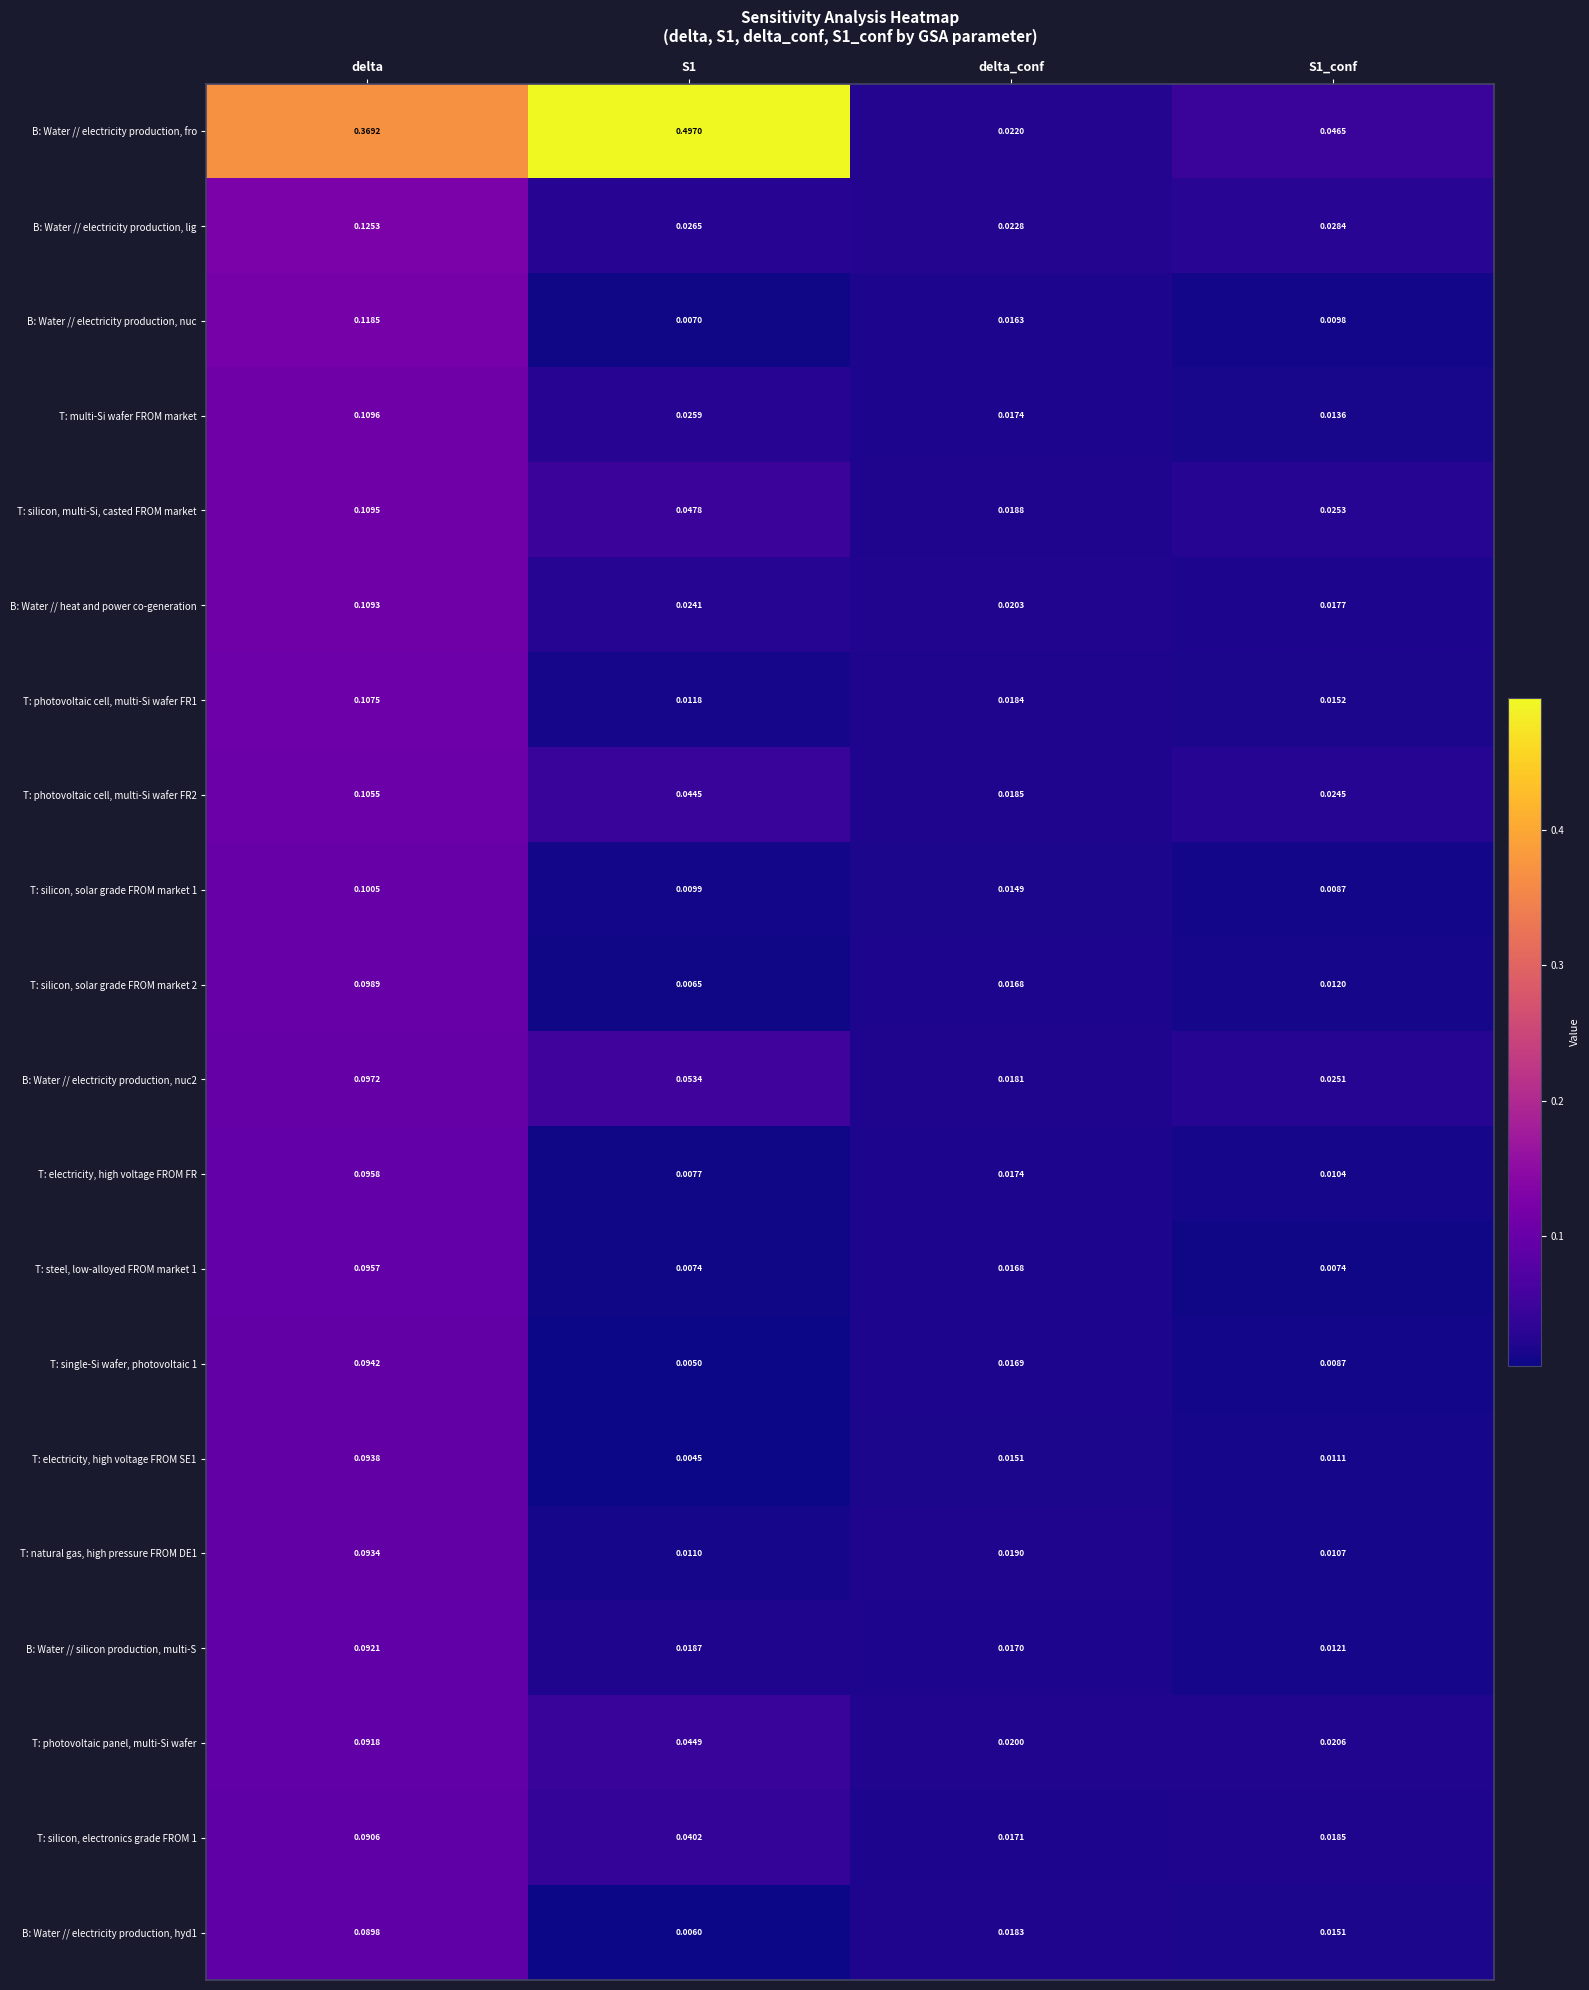

Is the value of T: photovoltaic cell, multi-Si wafer FR2 at S1 greater than the value of T: multi-Si wafer FROM market at delta_conf?

Yes